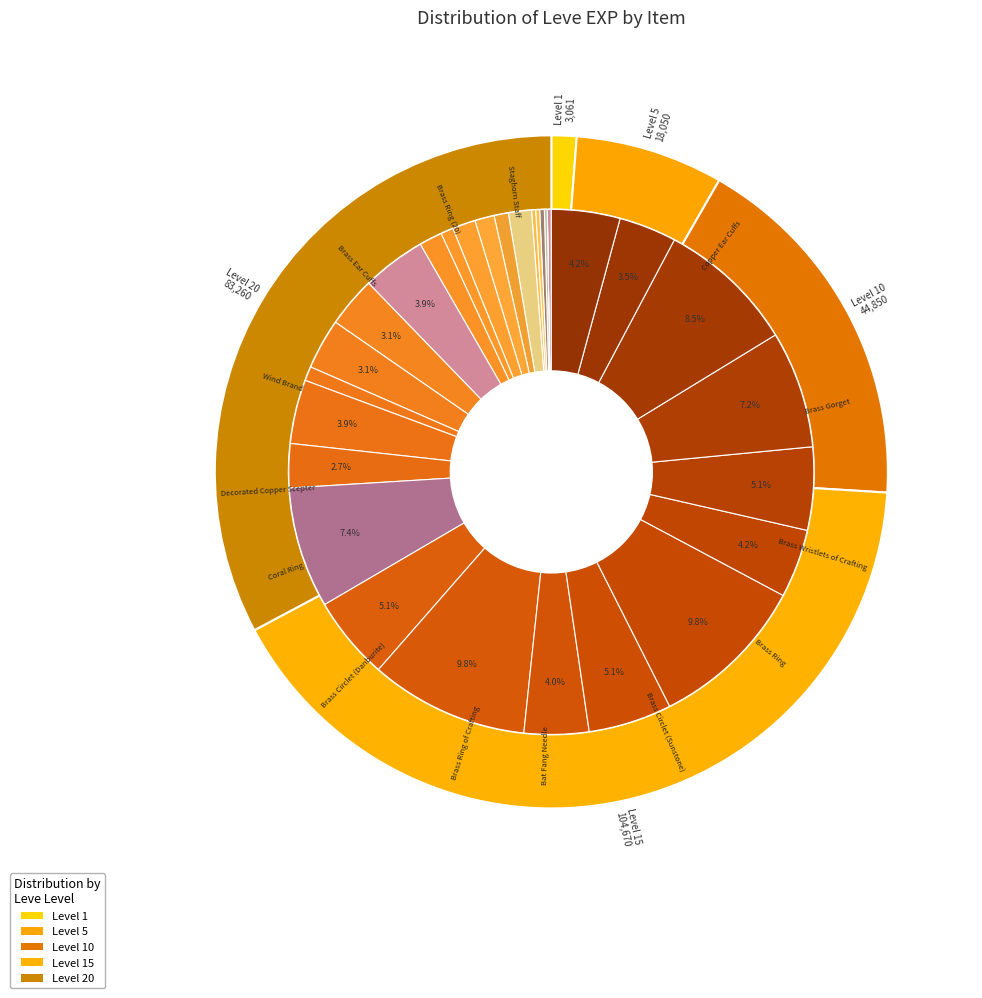

To the nearest percent, what is the difference between the largest and smallest slice percentages?

10%